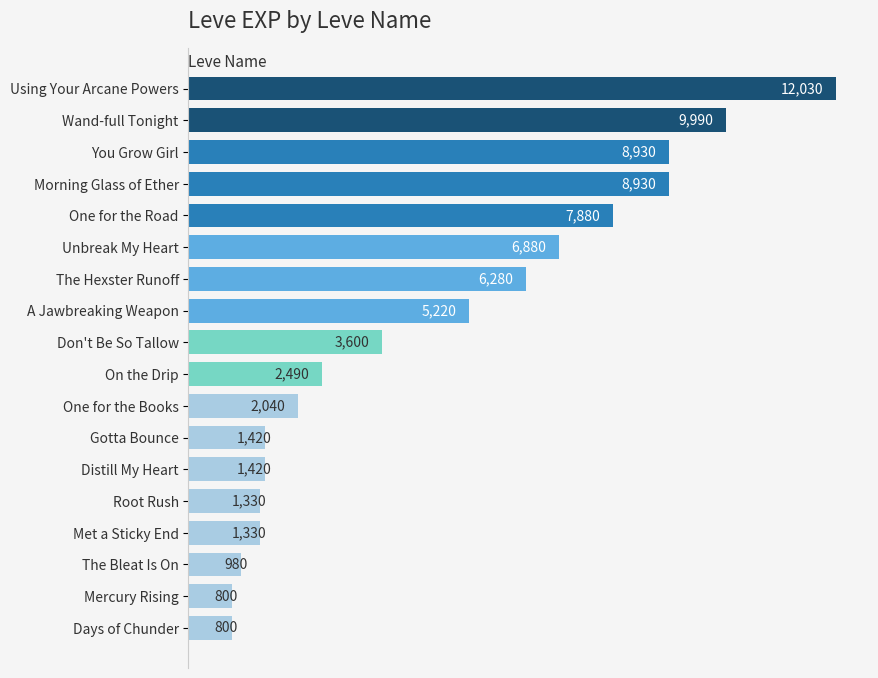

How many values are below 3600?

9